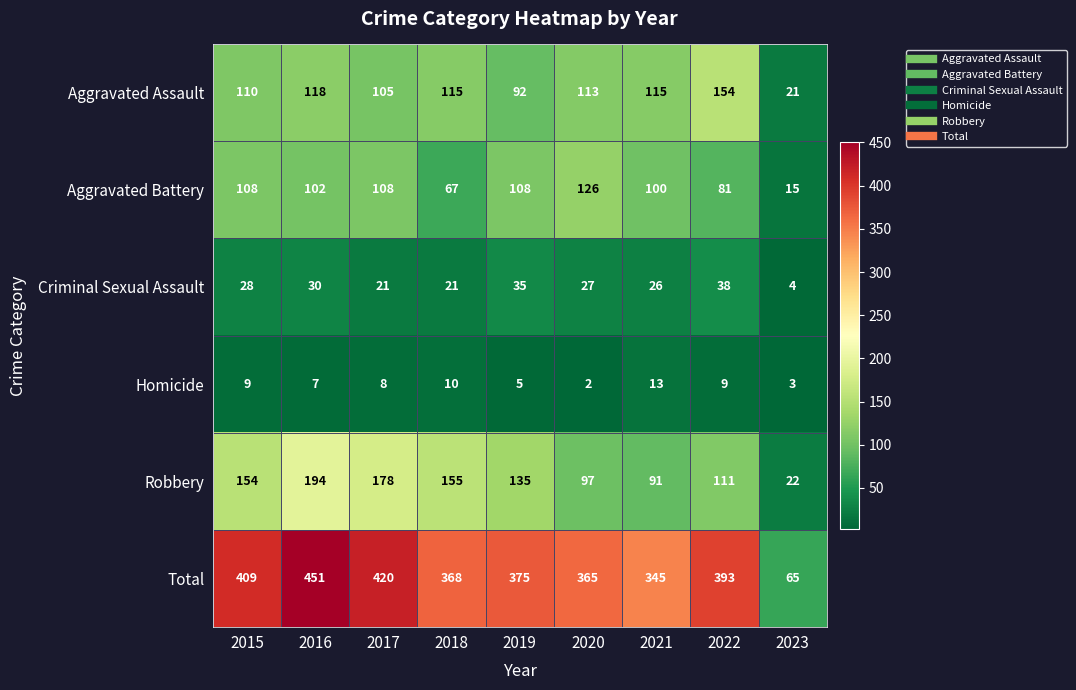

Is it true that Homicide equals 5 at 2019?

True